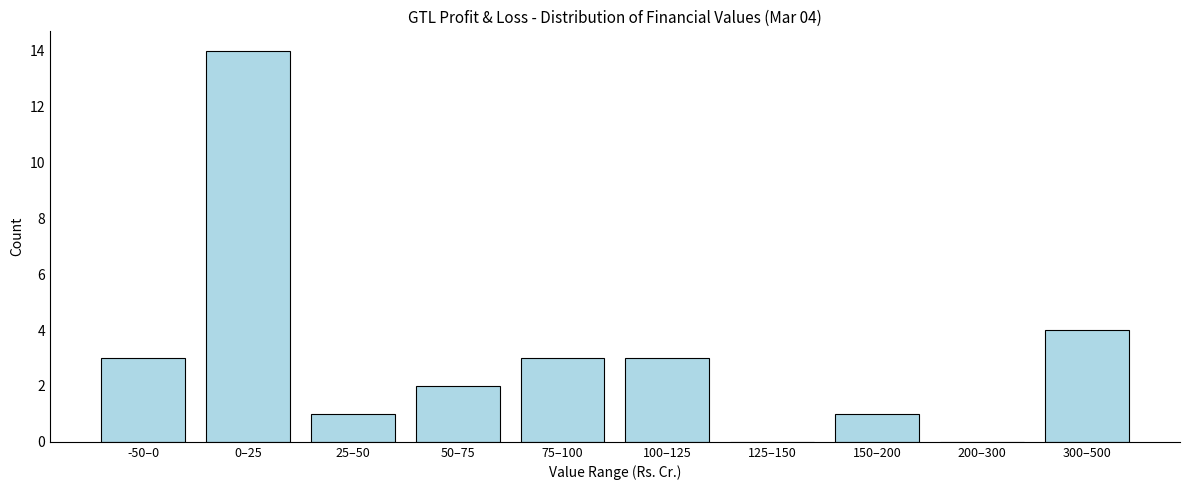

Reading left to right, transcribe all the data shown in this chart.

-50–0=3	0–25=14	25–50=1	50–75=2	75–100=3	100–125=3	125–150=0	150–200=1	200–300=0	300–500=4